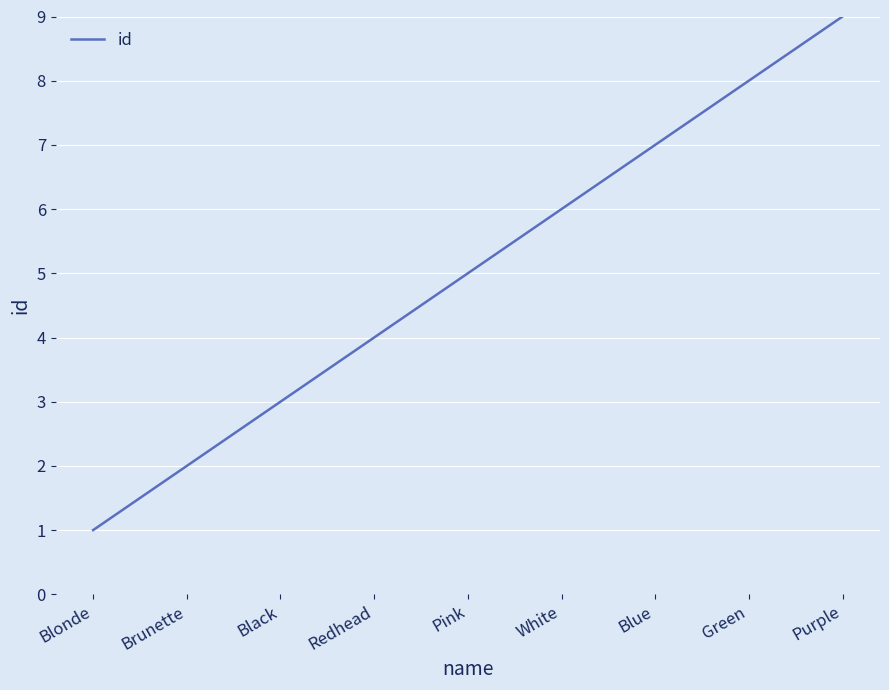

What is the difference between the values at Green and Blonde?

7